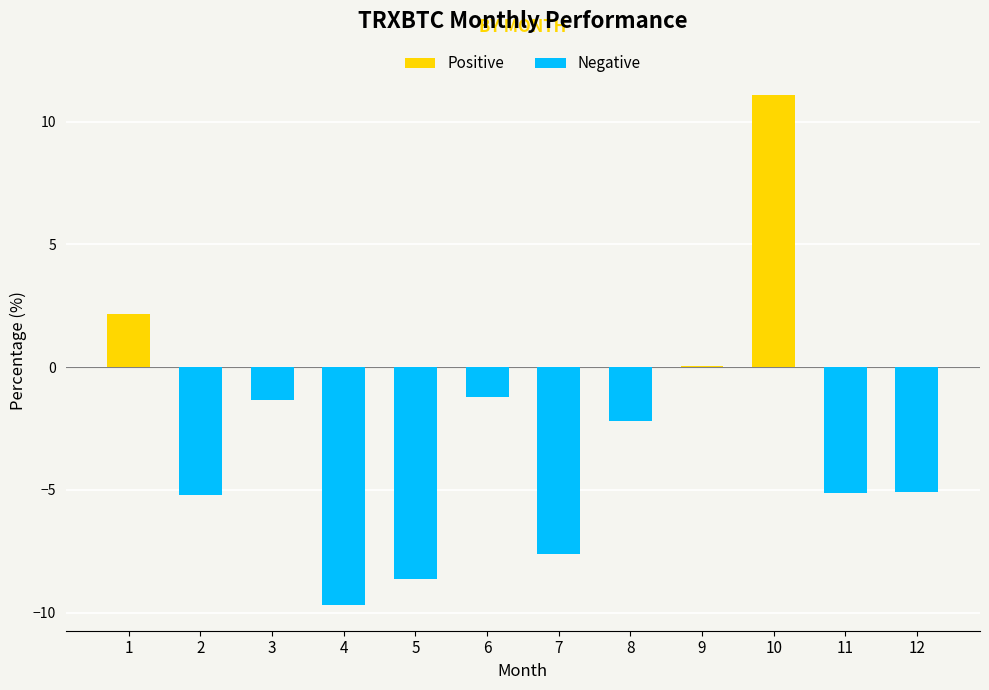

Is it true that the value at 9 is 0.1?

True